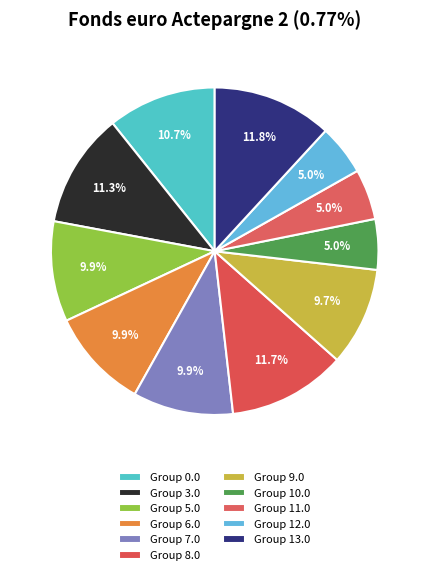

To the nearest percent, what is the average slice percentage?

9%